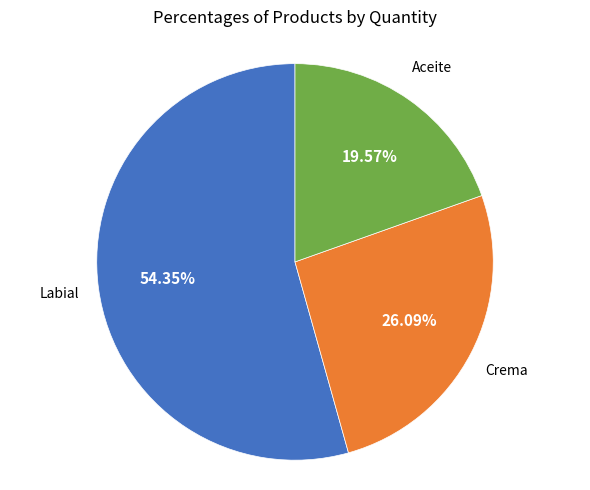

To the nearest percent, what is the average slice percentage?

33%